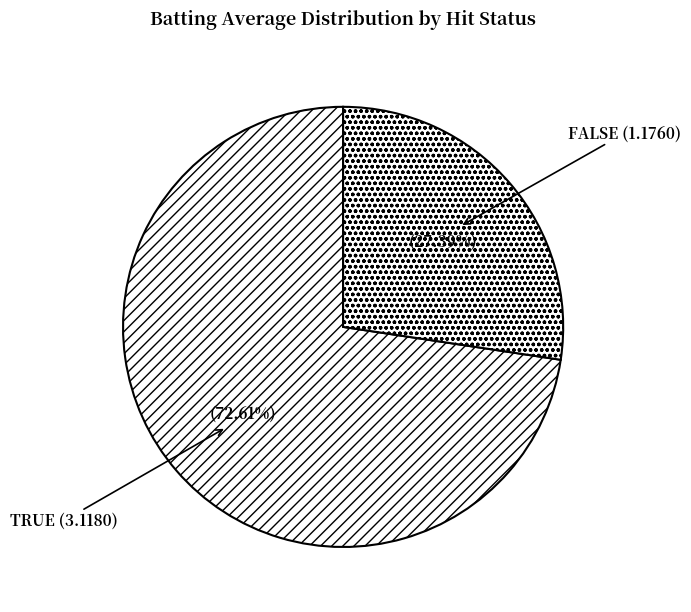

Count the number of slices in the pie.

2